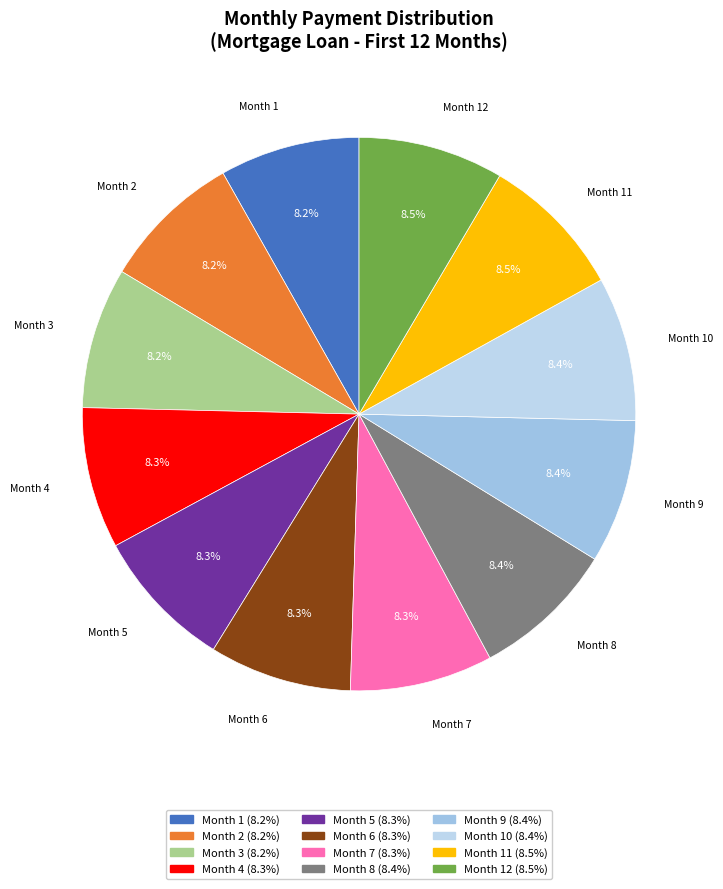

How many segments does this pie chart have?

12